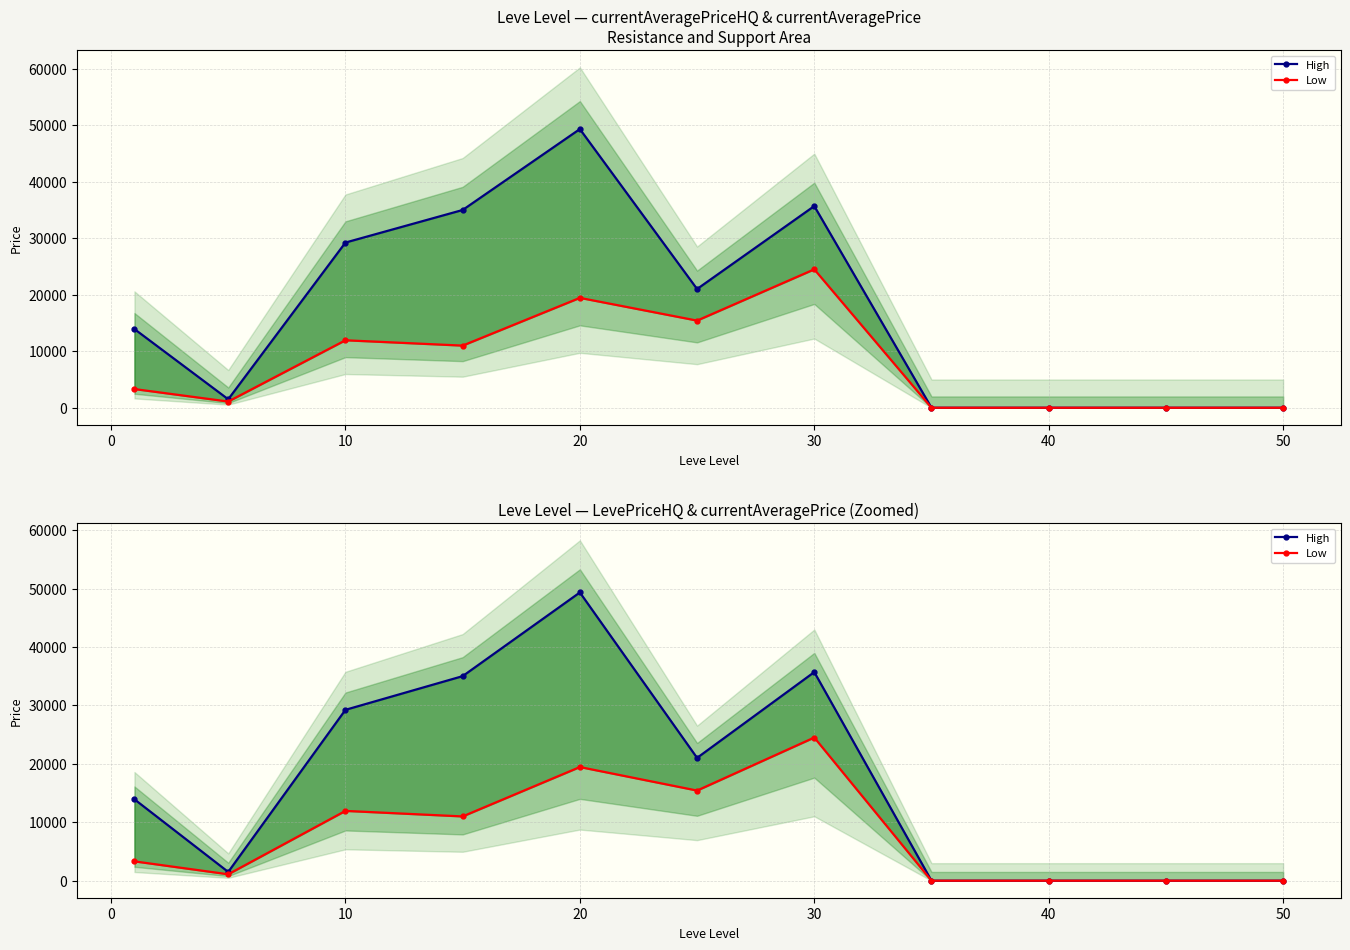

What are all the series names shown in the legend?

High, Low